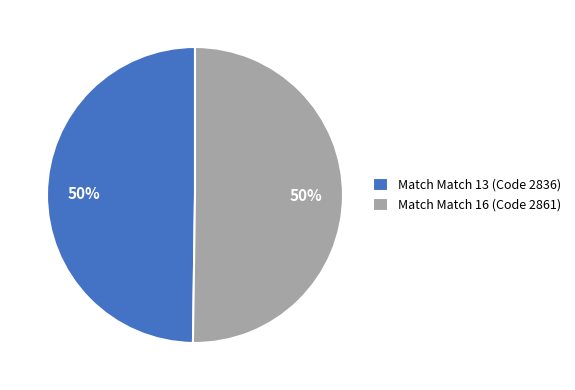

To the nearest percent, what is the average slice percentage?

50%